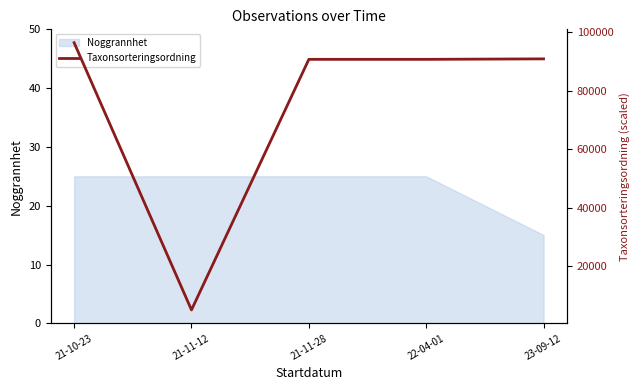

The Noggrannhet series shows 25 at 21-10-23. True or false?

True